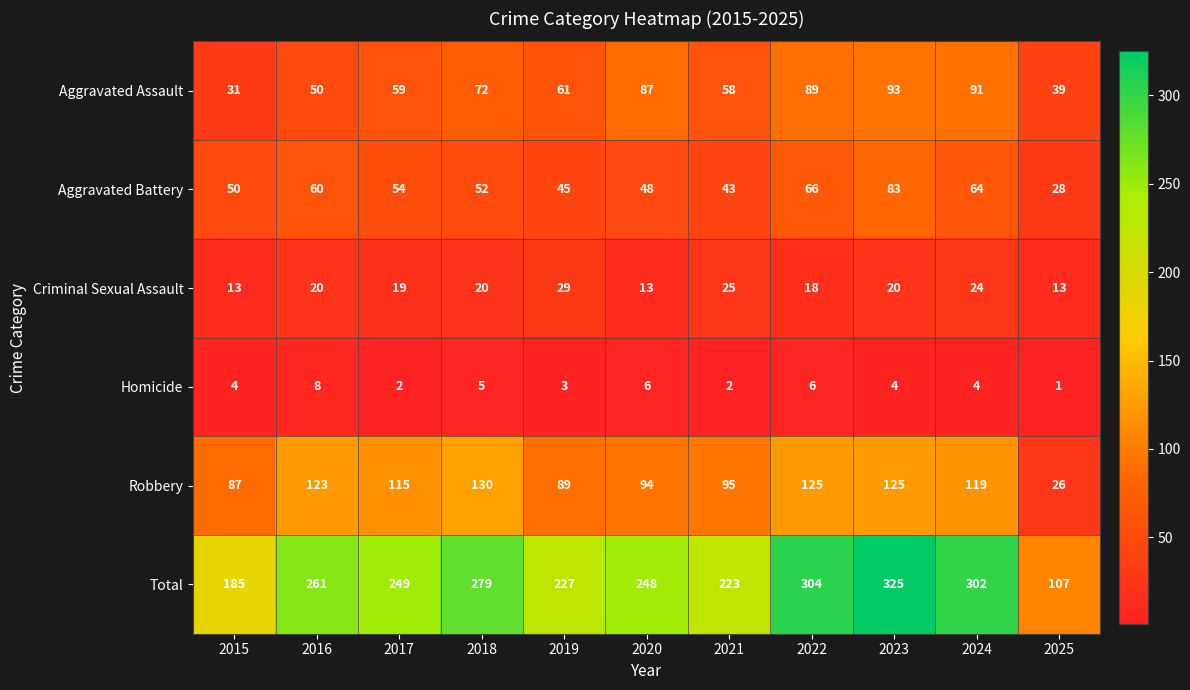

Which series has the largest total across all categories?

Total